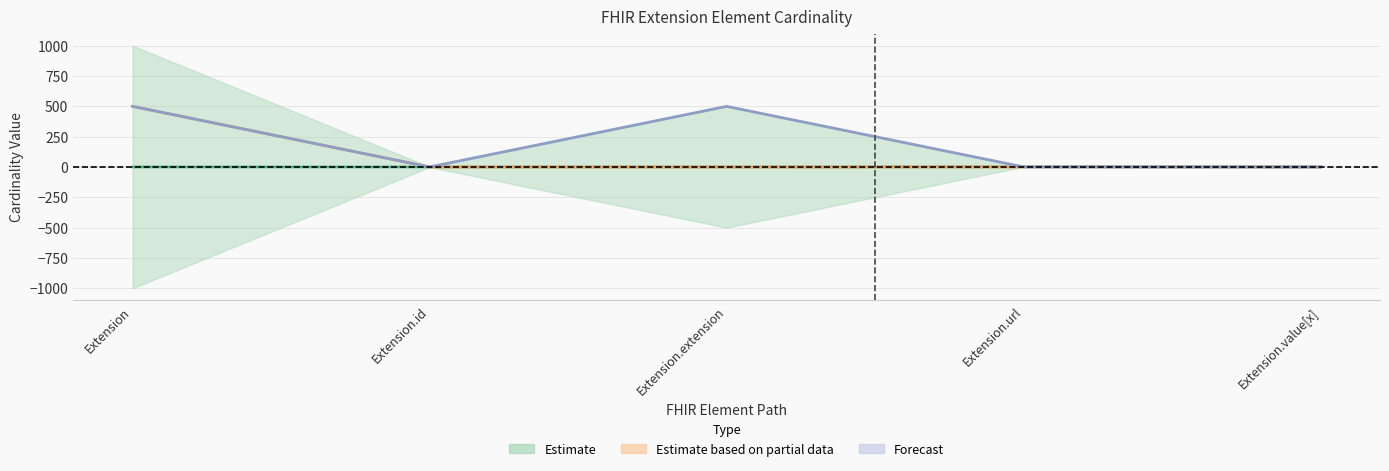

Reading left to right, what are all the values shown in this chart?

Min: Extension=0.0	Extension.id=0.0	Extension.extension=0.0	Extension.url=1.0	Extension.value[x]=0.0
Max_numeric: Extension=499.0	Extension.id=0.0	Extension.extension=-0.5	Extension.url=0.5	Extension.value[x]=0.0
Base Max_numeric: Extension=499.0	Extension.id=0.0	Extension.extension=499.0	Extension.url=0.5	Extension.value[x]=0.0